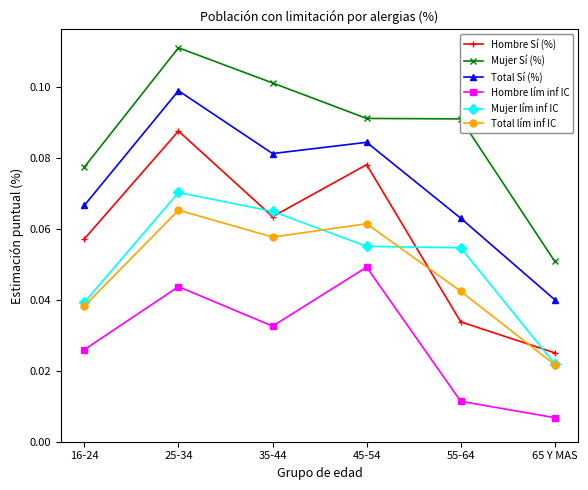

How many categories are shown in the chart?

6